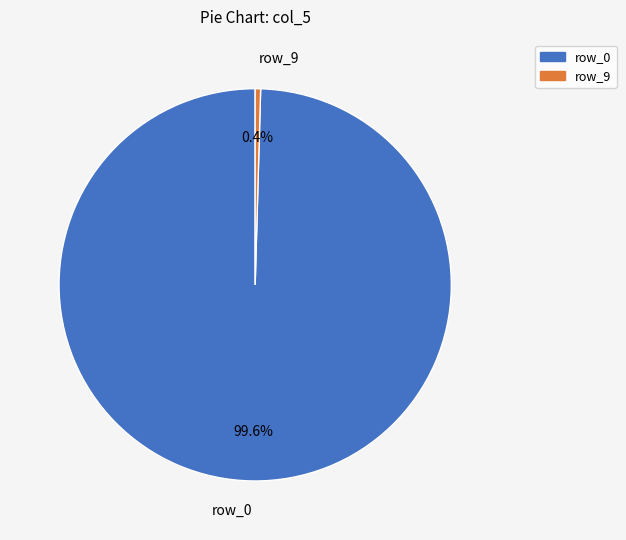

To the nearest percent, what percentage of the pie is row_0?

100%